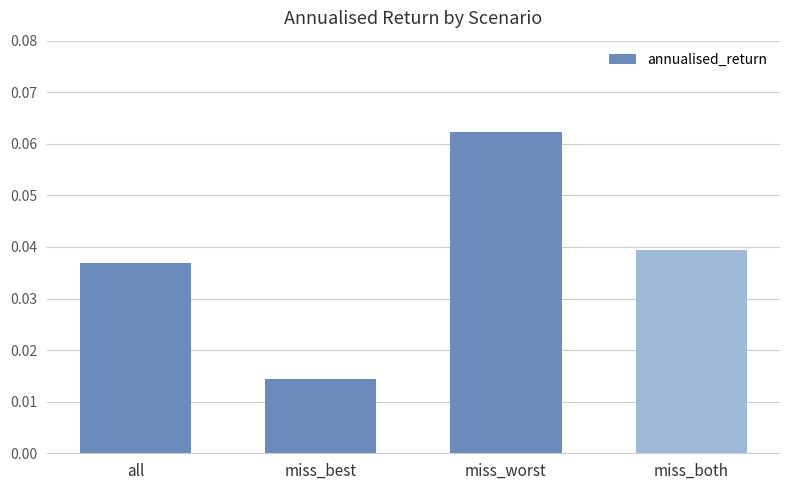

Are the bars horizontal?

No